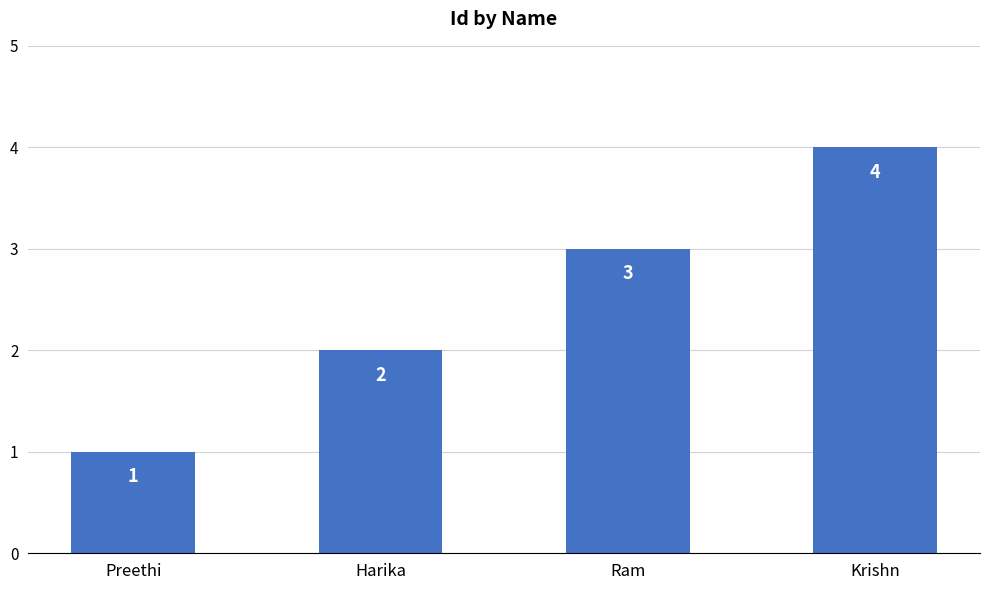

What is the sum of all values?

10